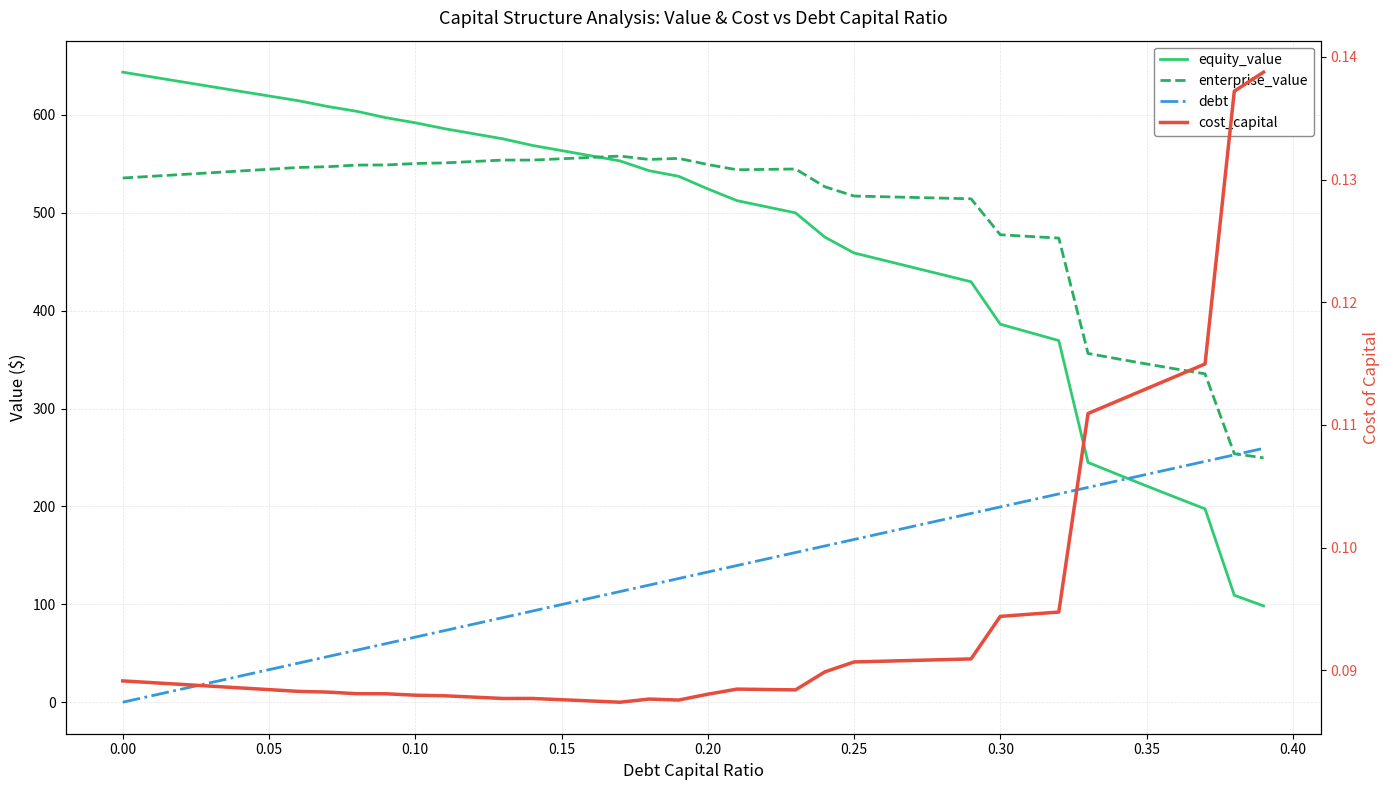

How many interior local valleys does the cost_capital series have?

4